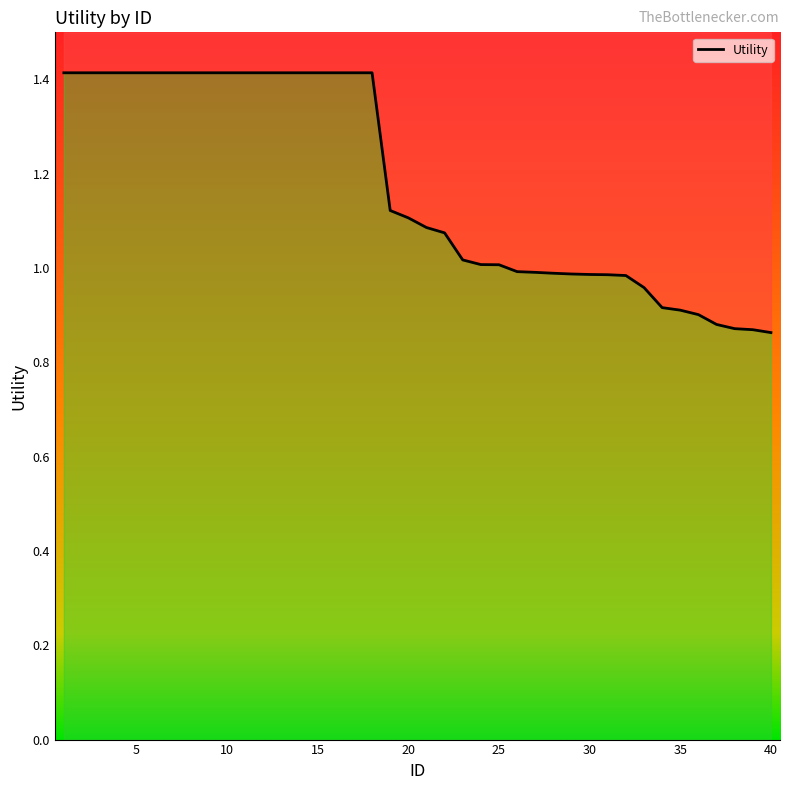

What is the greatest value displayed?

1.4